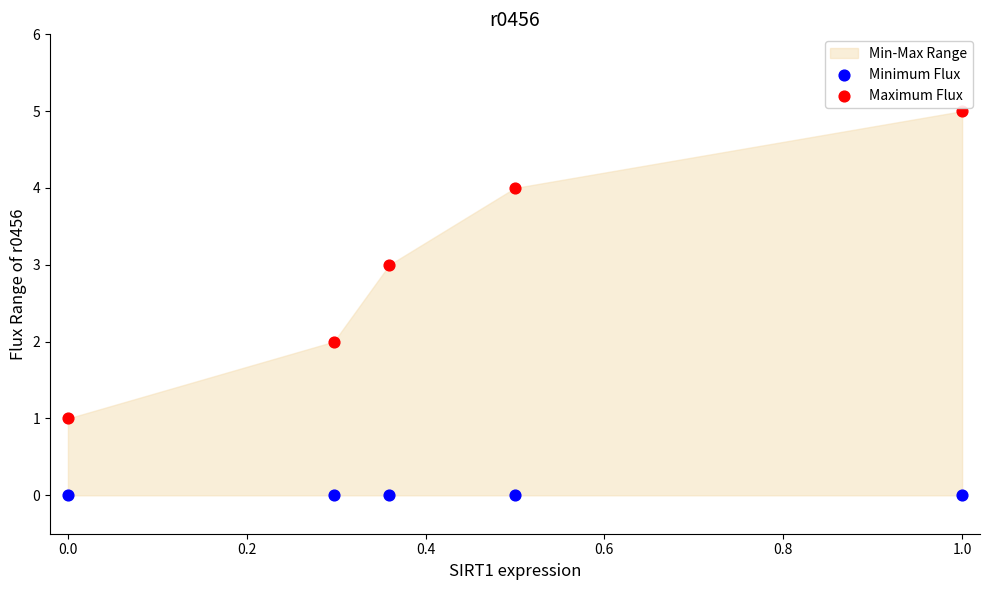

Which series contains the highest Y value?

Maximum Flux